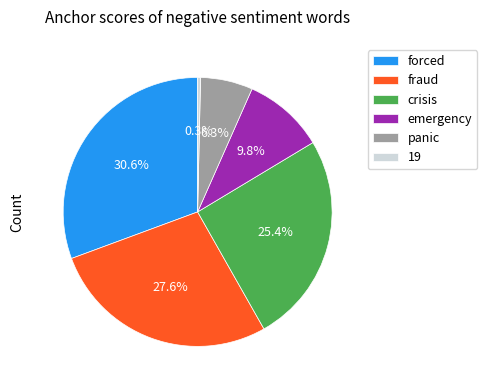

Combined, what portion of the pie is panic and crisis?

31.7%